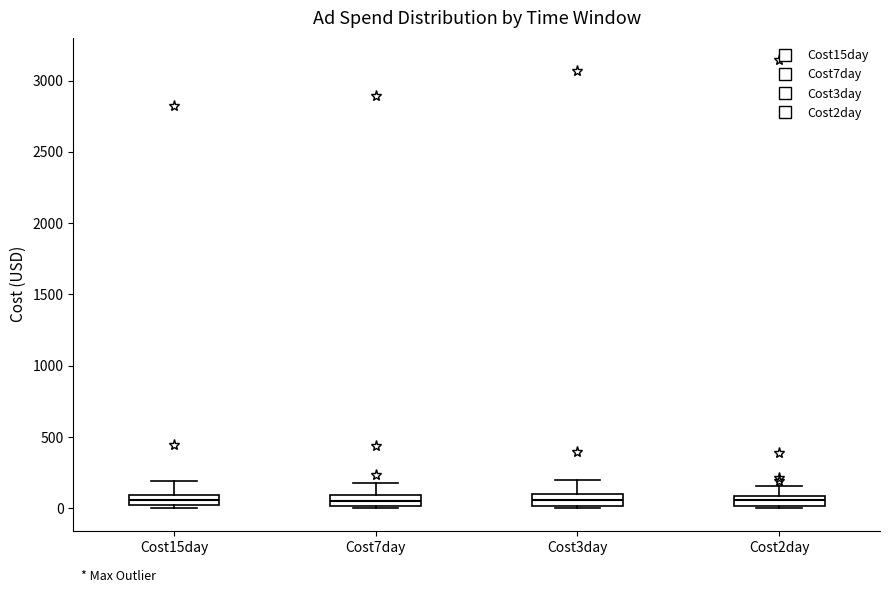

Where is the lower edge of the box for Cost15day on the y-axis? The values are not printed on the chart, so give them approximately, as read against the axis.

0